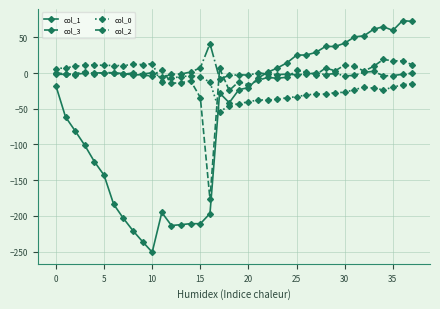

True or false: col_0 has more than 0 points higher than both neighbors.

True